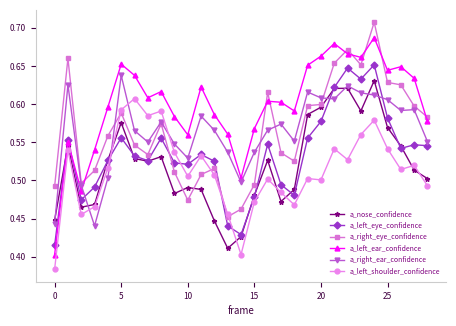

True or false: a_left_ear_confidence and a_left_shoulder_confidence intersect in this chart.

False